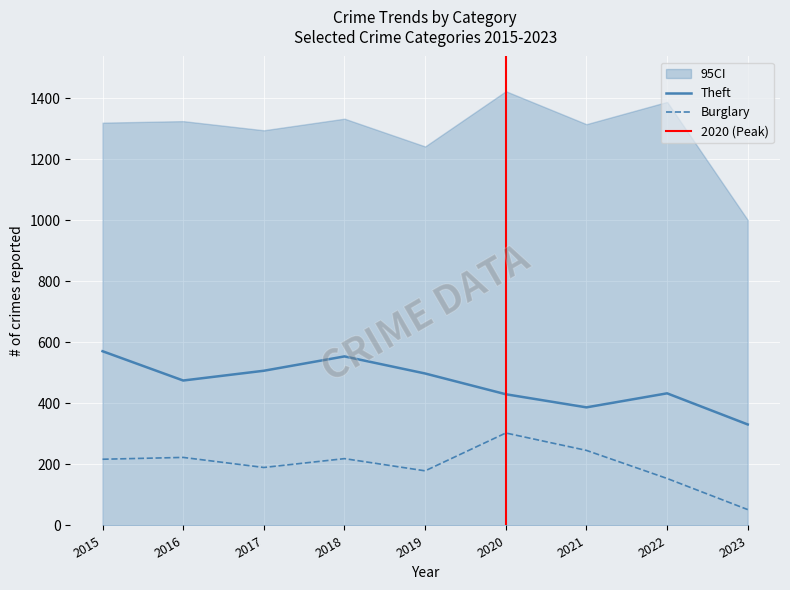

What is the maximum value shown in the chart?

571